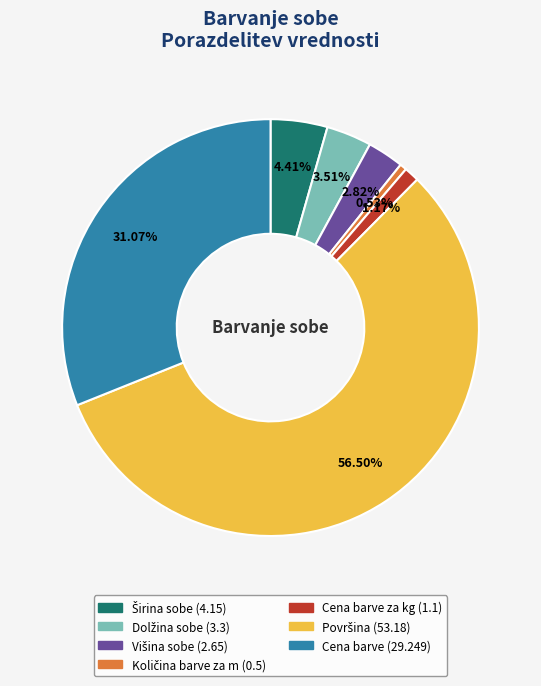

Is there a majority slice in this chart?

Yes